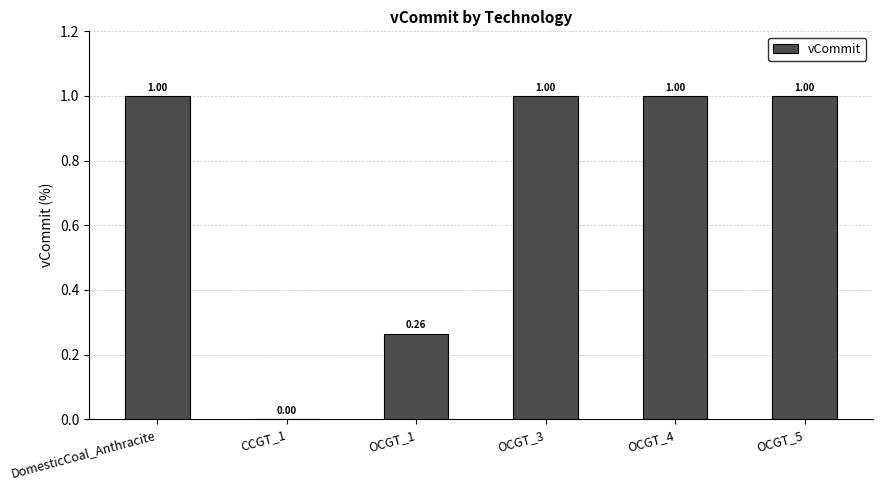

What is the sum of the values at OCGT_3 and OCGT_4?

2.0